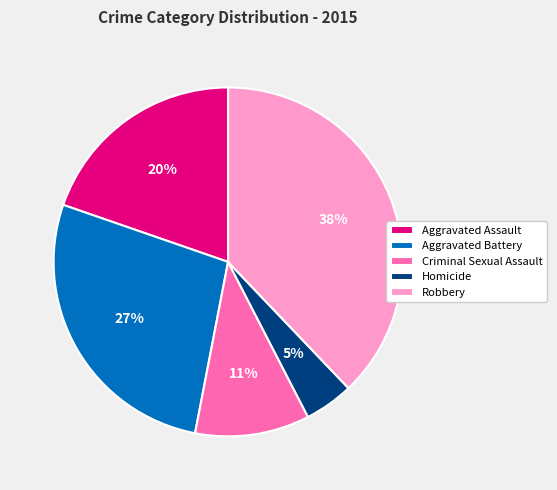

What is the ratio of the value at Criminal Sexual Assault to the value at Robbery?

0.3